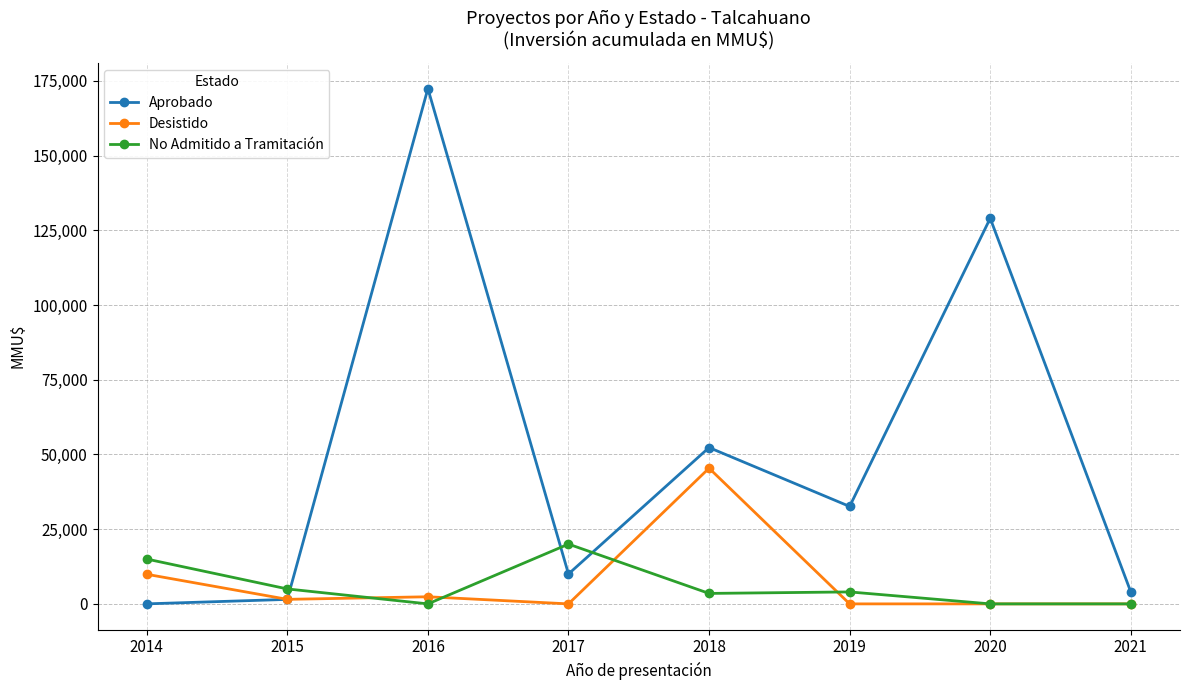

True or false: No Admitido a Tramitación has a value of 0 at 2016.

True